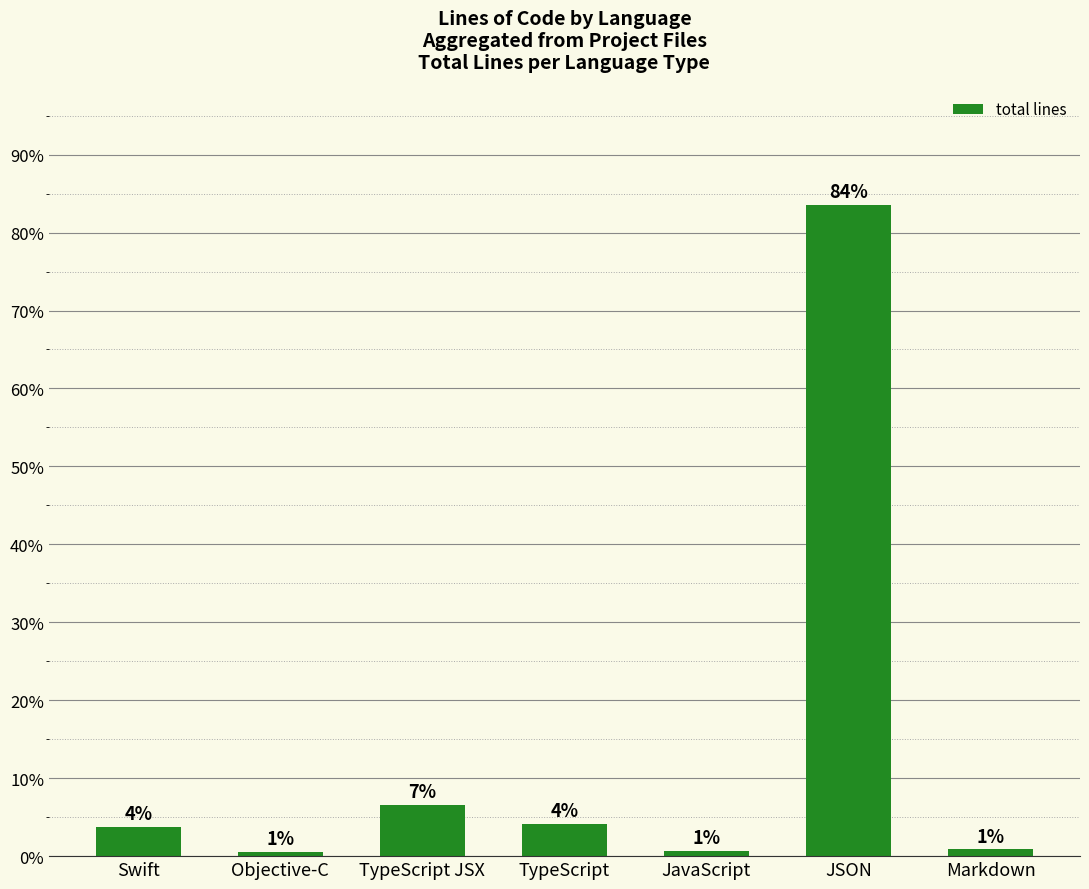

At which category does the chart reach its peak across all series?

JSON